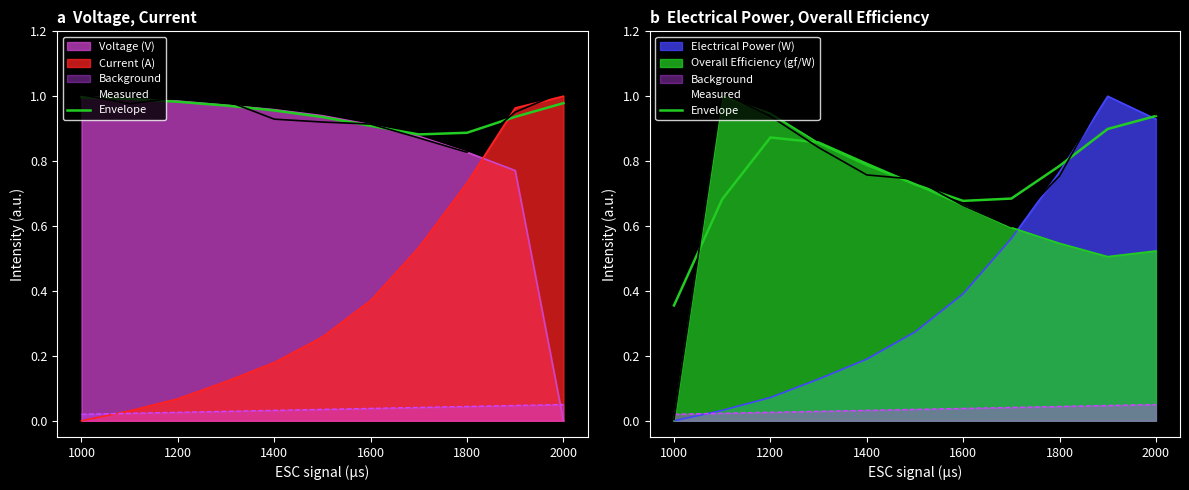

What is the sum of all Envelope values?

8.3